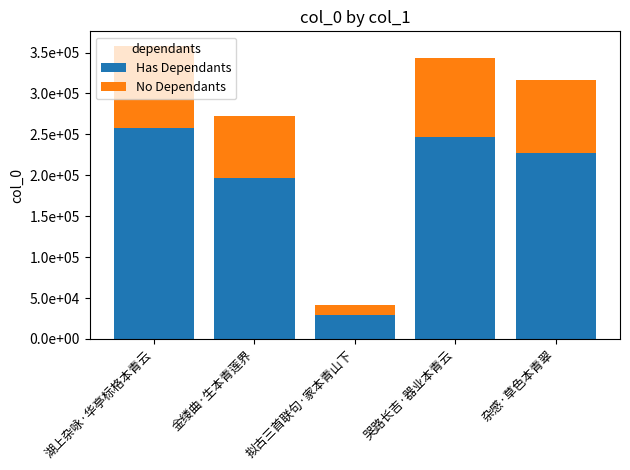

Does the chart contain any negative values?

No